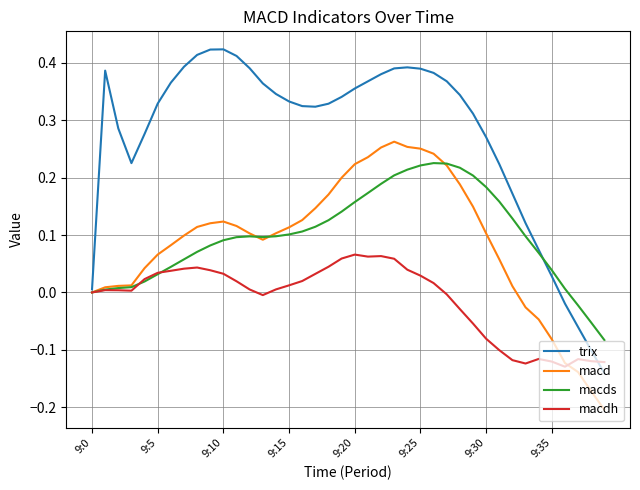

Which series has the largest total across all categories?

trix